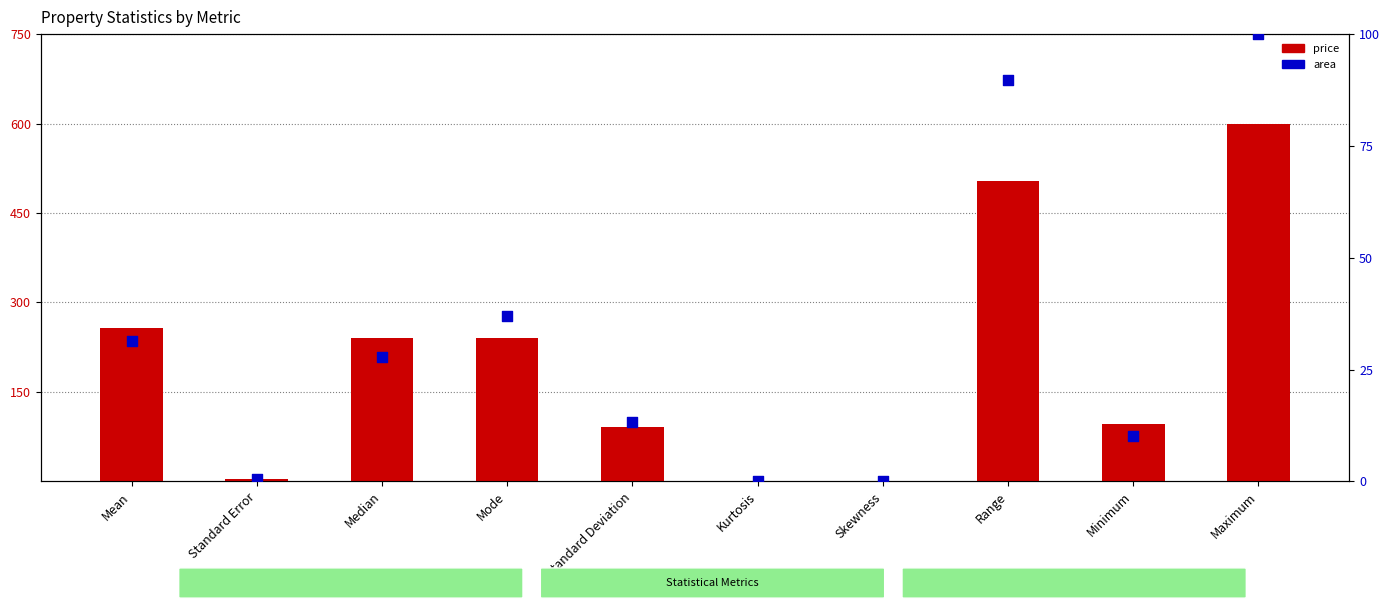

Which series reaches the maximum Y coordinate?

price